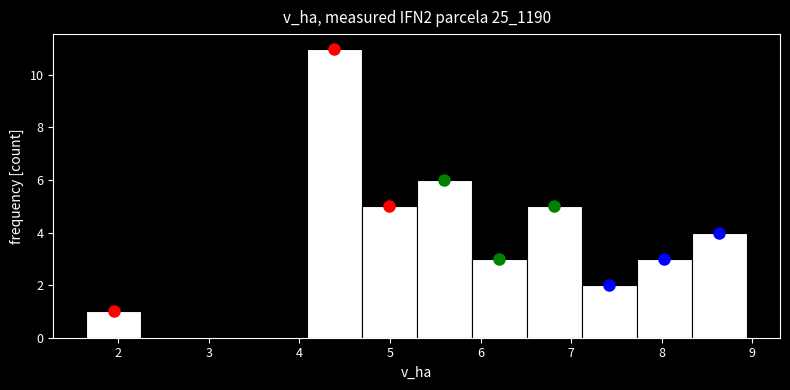

Reading left to right, list every bar in this chart as the range it spans on the x-axis followed by its height. Neither the bar edges nor the heights are printed on the chart, so give them approximately, as read against the axes.

1.7 to 2.3: 1
2.3 to 2.9: 0
2.9 to 3.5: 0
3.5 to 4.1: 0
4.1 to 4.7: 11
4.7 to 5.3: 5
5.3 to 5.9: 6
5.9 to 6.5: 3
6.5 to 7.1: 5
7.1 to 7.7: 2
7.7 to 8.3: 3
8.3 to 8.9: 4